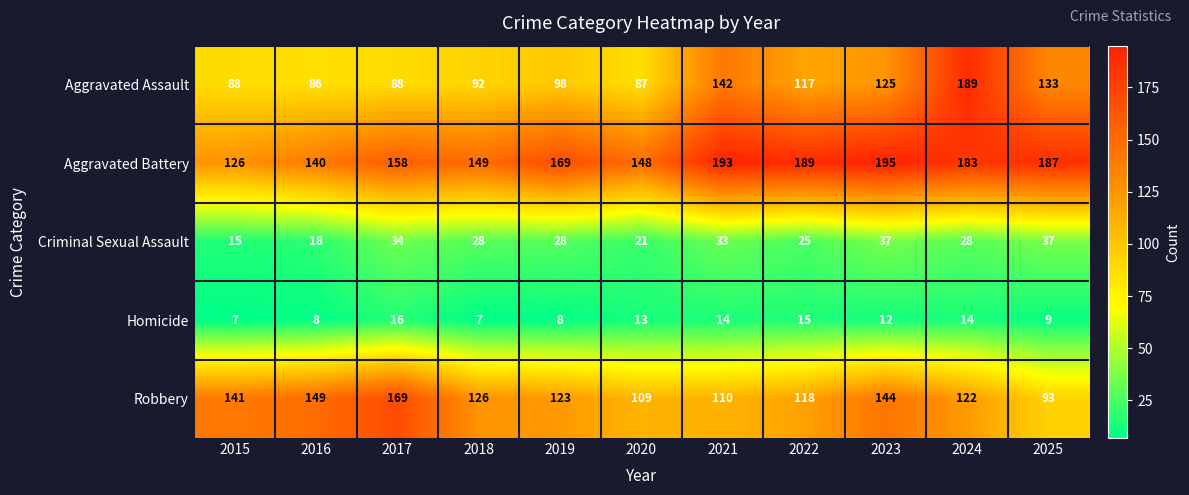

At which category is the sum across all series the highest?

2024